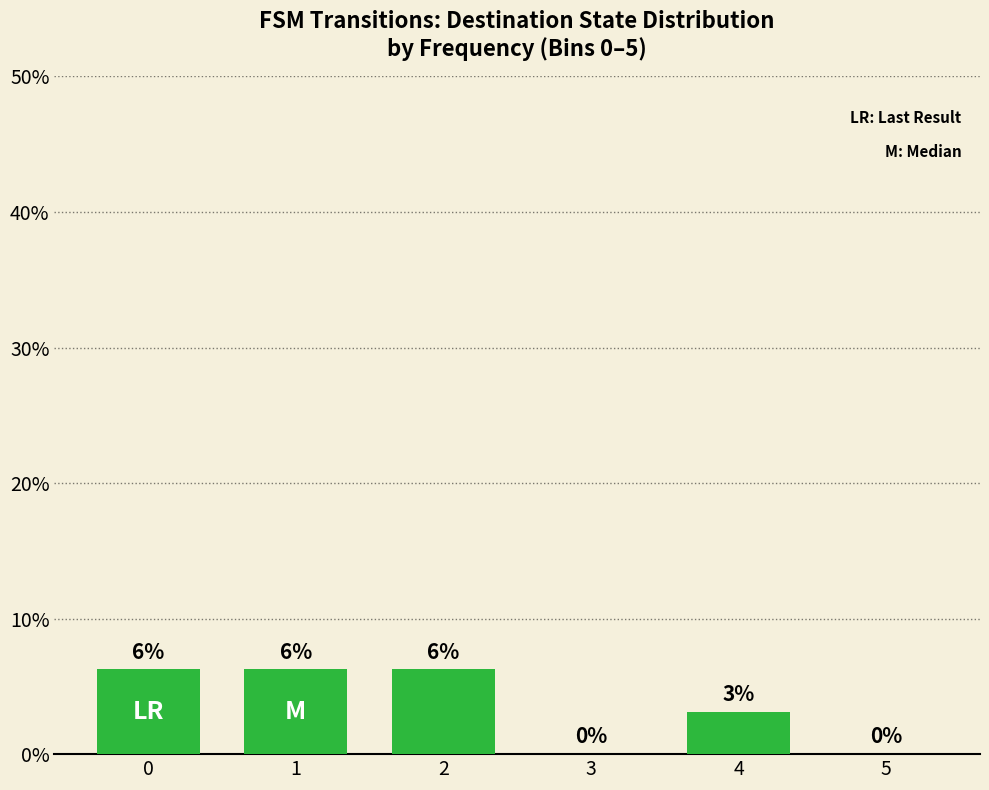

True or false: the data shows 0.0 at 0.

False